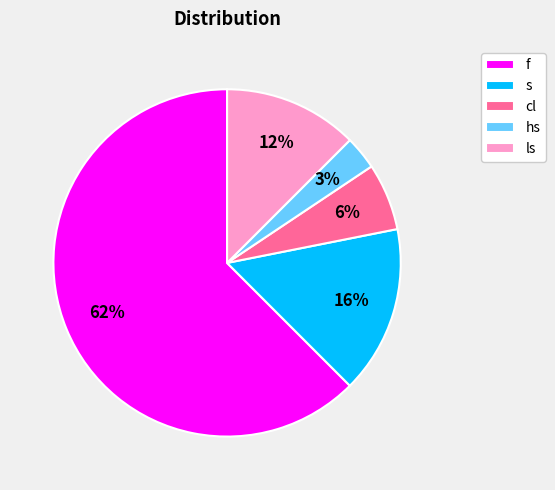

Is it true that ls is 12% of the pie?

True